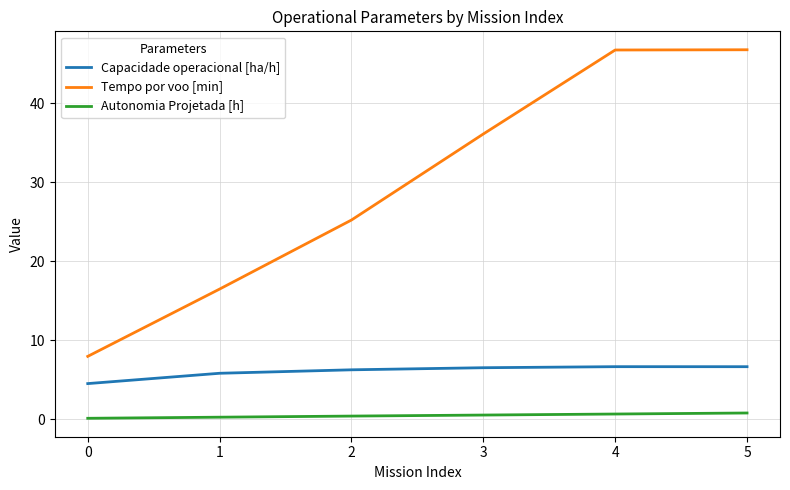

True or false: Tempo por voo [min] has a value of 8.0 at 0.

True